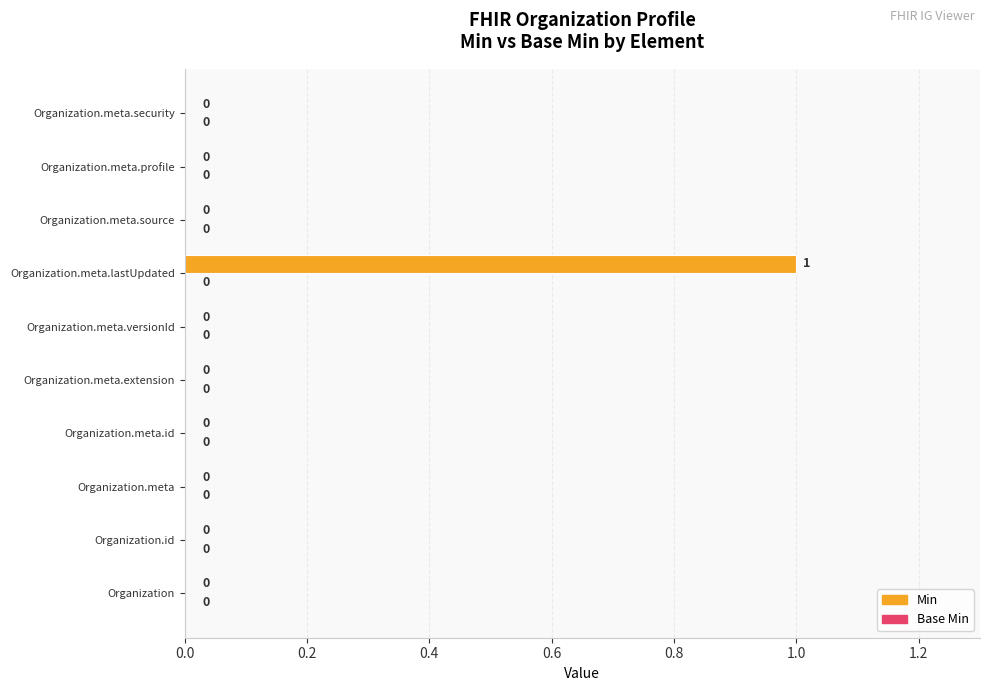

At which category does the chart reach its peak across all series?

Organization.meta.lastUpdated